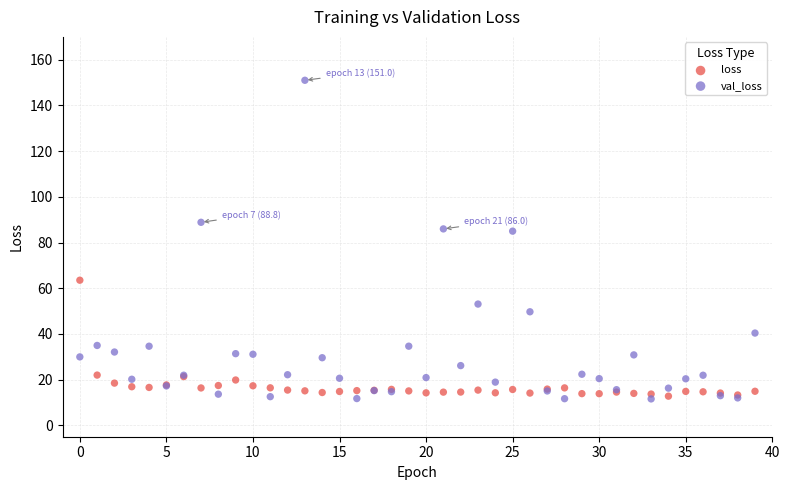

Which series has the widest spread of Y values?

val_loss